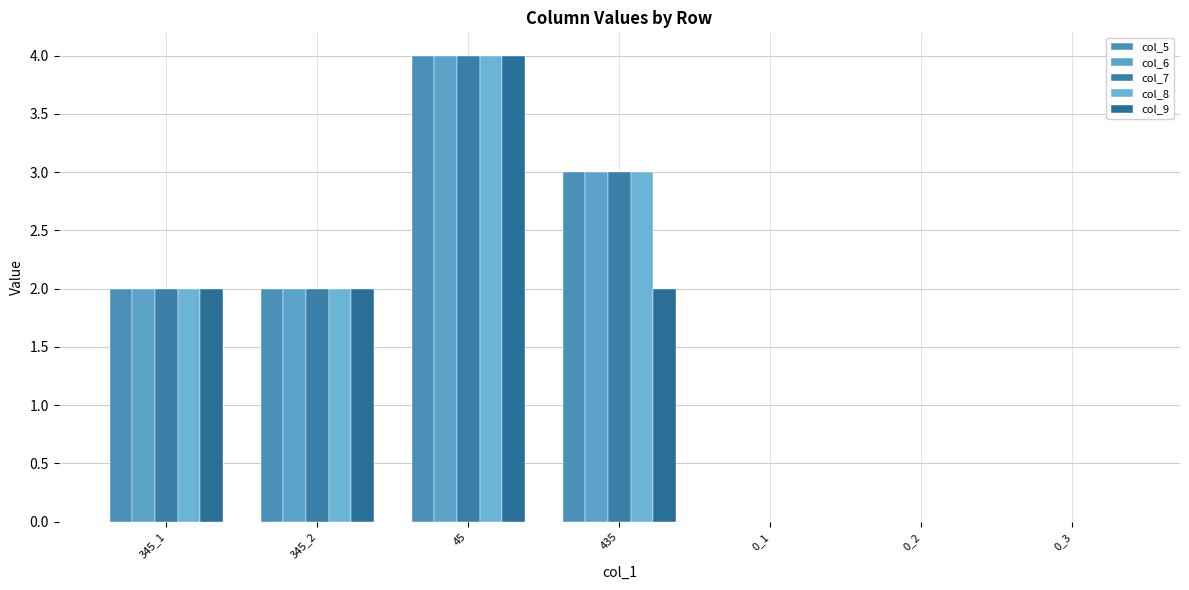

At which category does the chart reach its peak across all series?

45